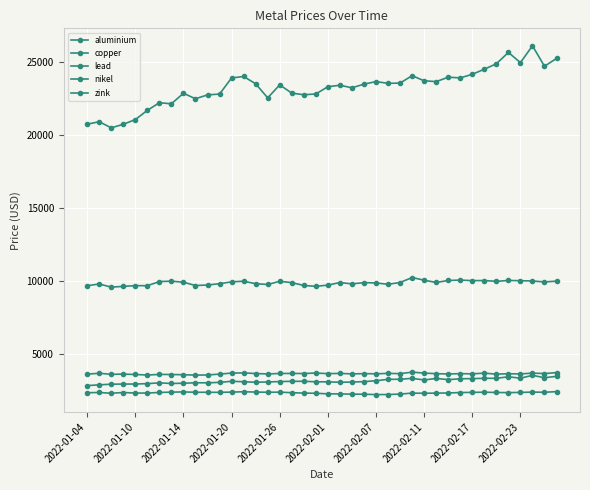

Which series has the largest total across all categories?

nikel